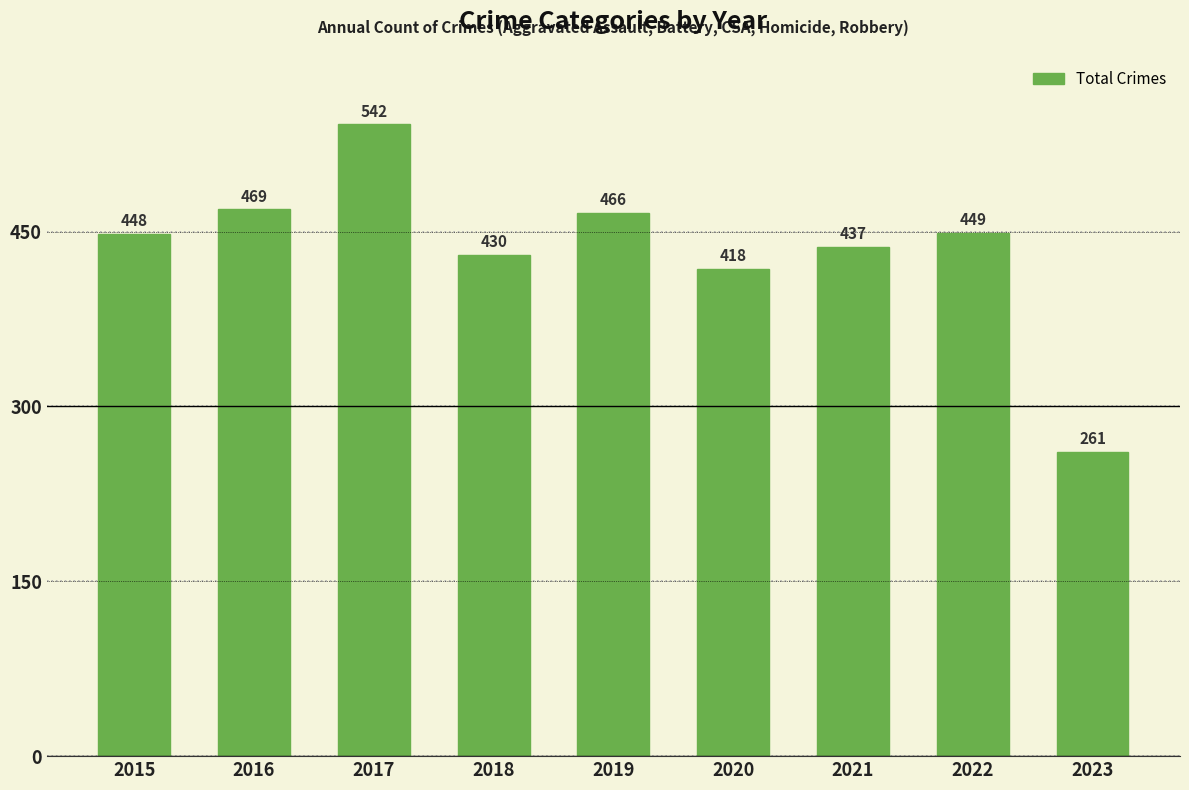

List the labels in order of value, largest first.

2017, 2016, 2019, 2022, 2015, 2021, 2018, 2020, 2023